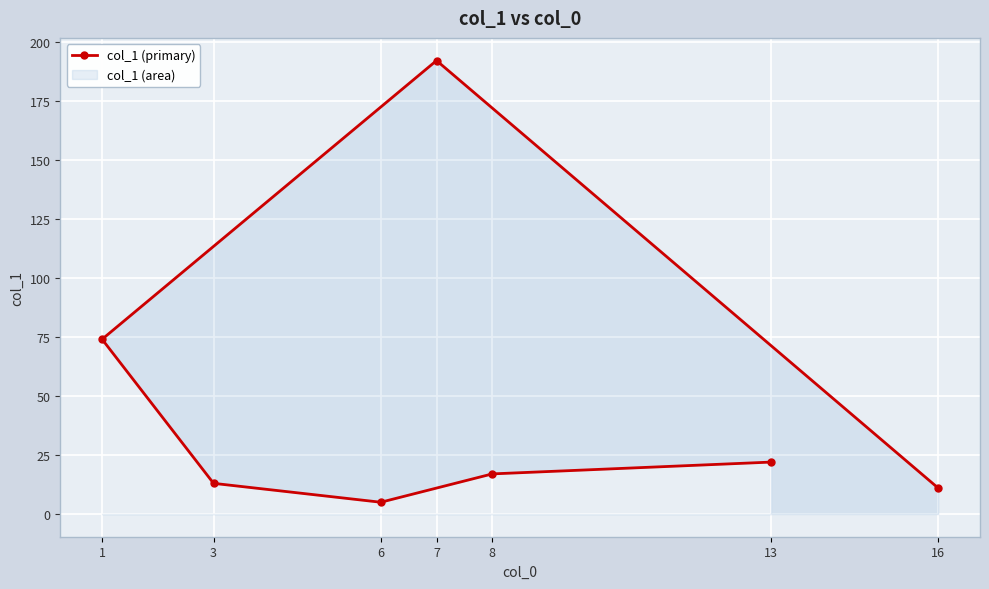

Rank the categories by value from highest to lowest.

7, 1, 13, 8, 3, 16, 6